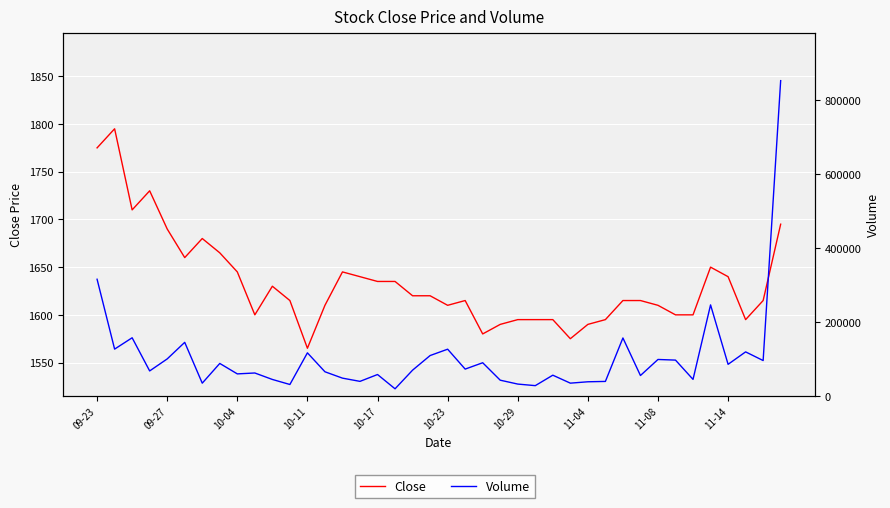

Rank the series by their maximum value, from highest to lowest.

Volume, Close